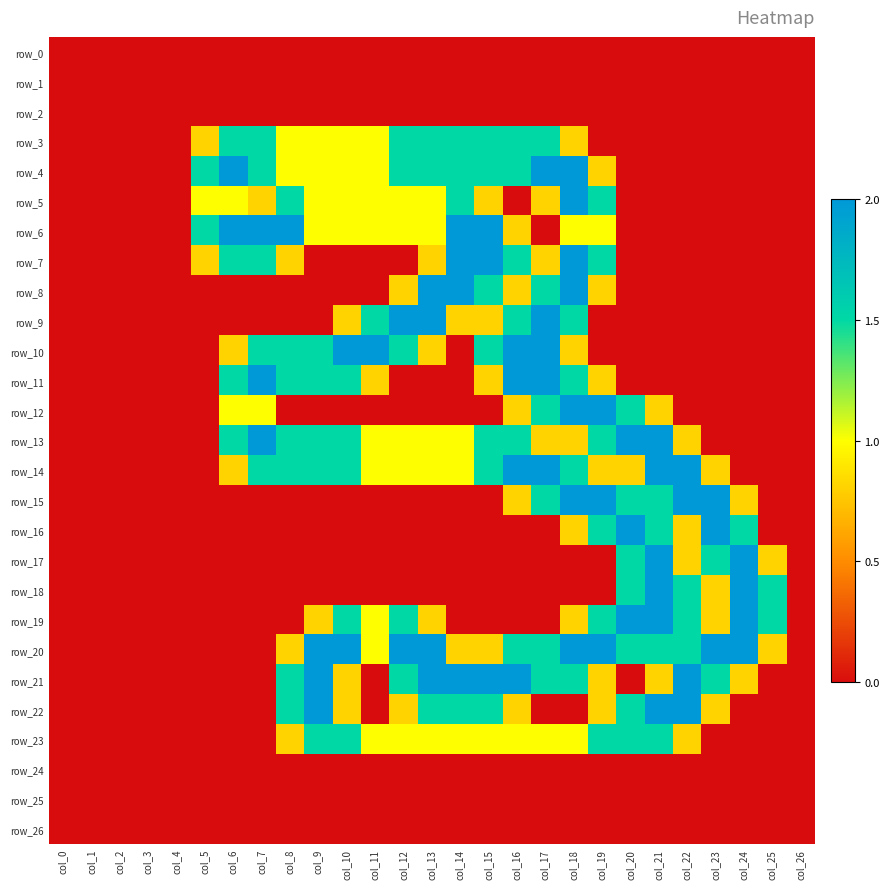

True or false: row_15 has a value of 2.0 at col_19.

True